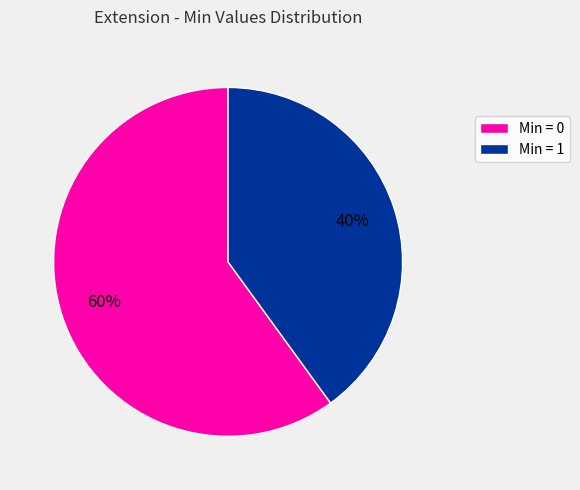

To the nearest percent, what is the average slice percentage?

50%